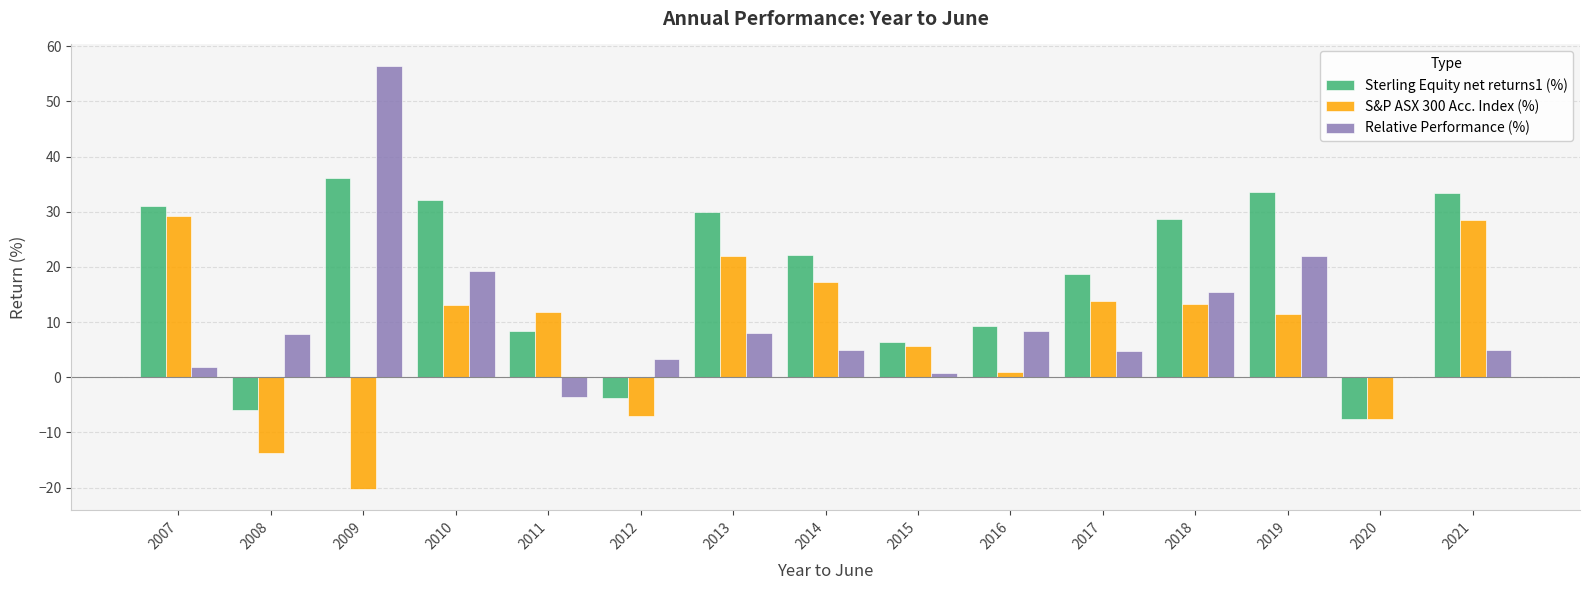

At which category is the sum across all series the highest?

2009